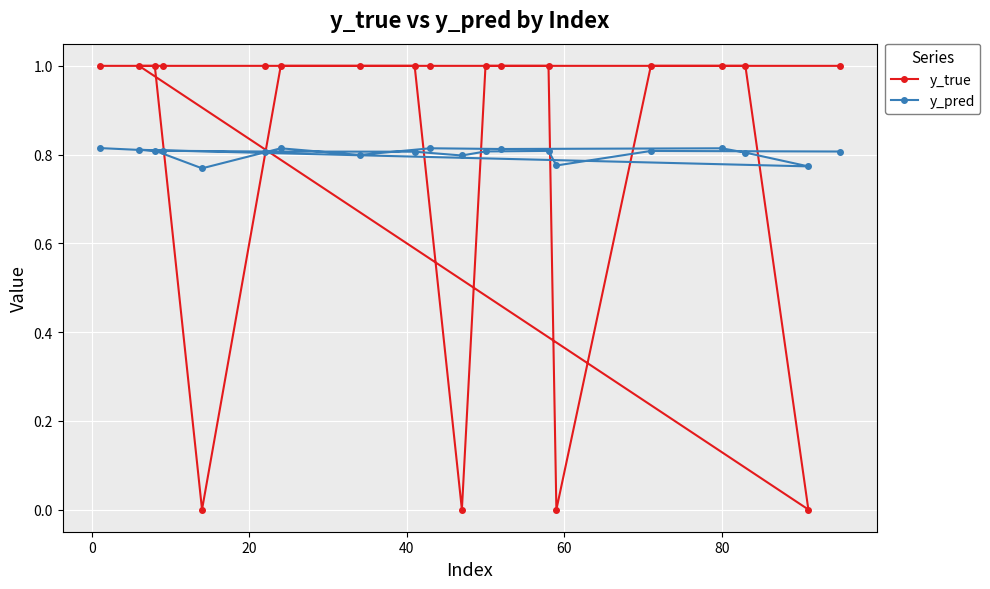

Rank the series by their maximum value, from lowest to highest.

y_pred, y_true